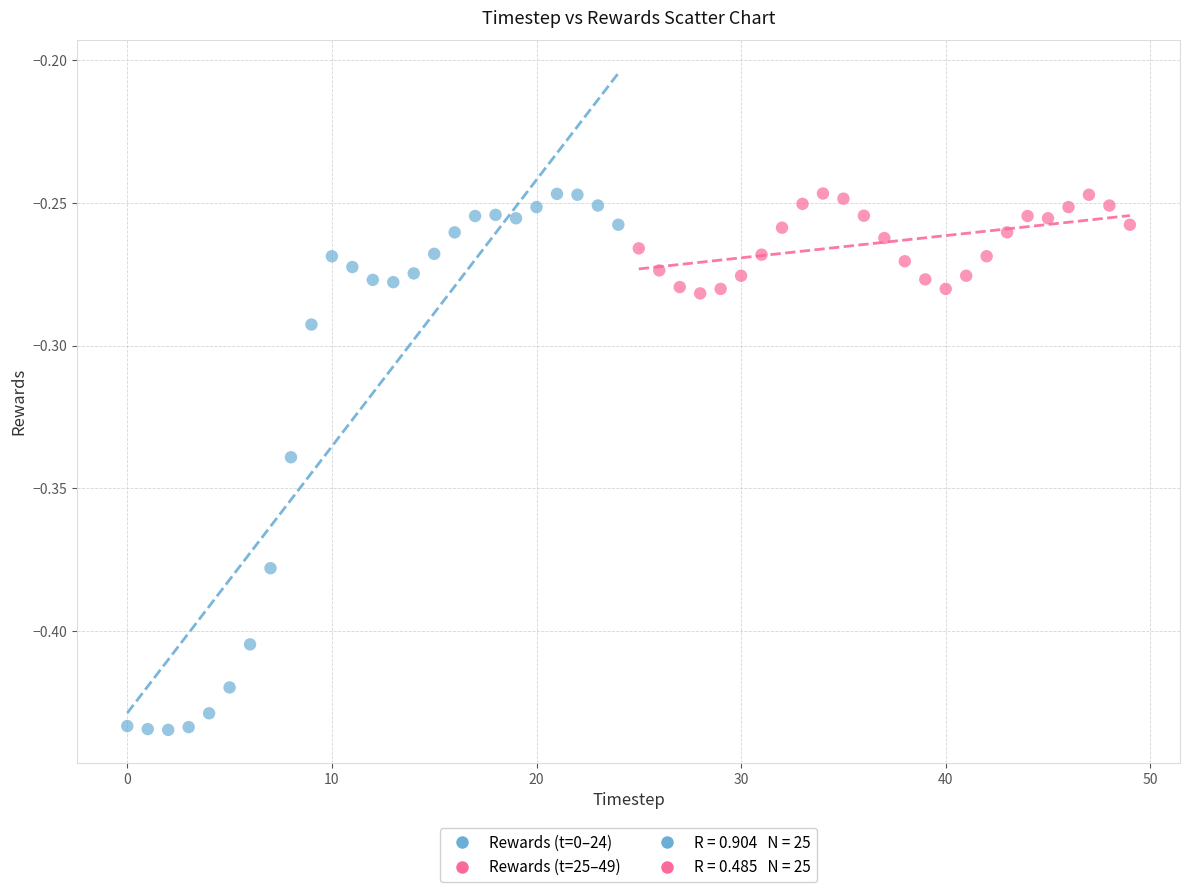

Which series contains the lowest Y value?

Rewards (t=0–24)